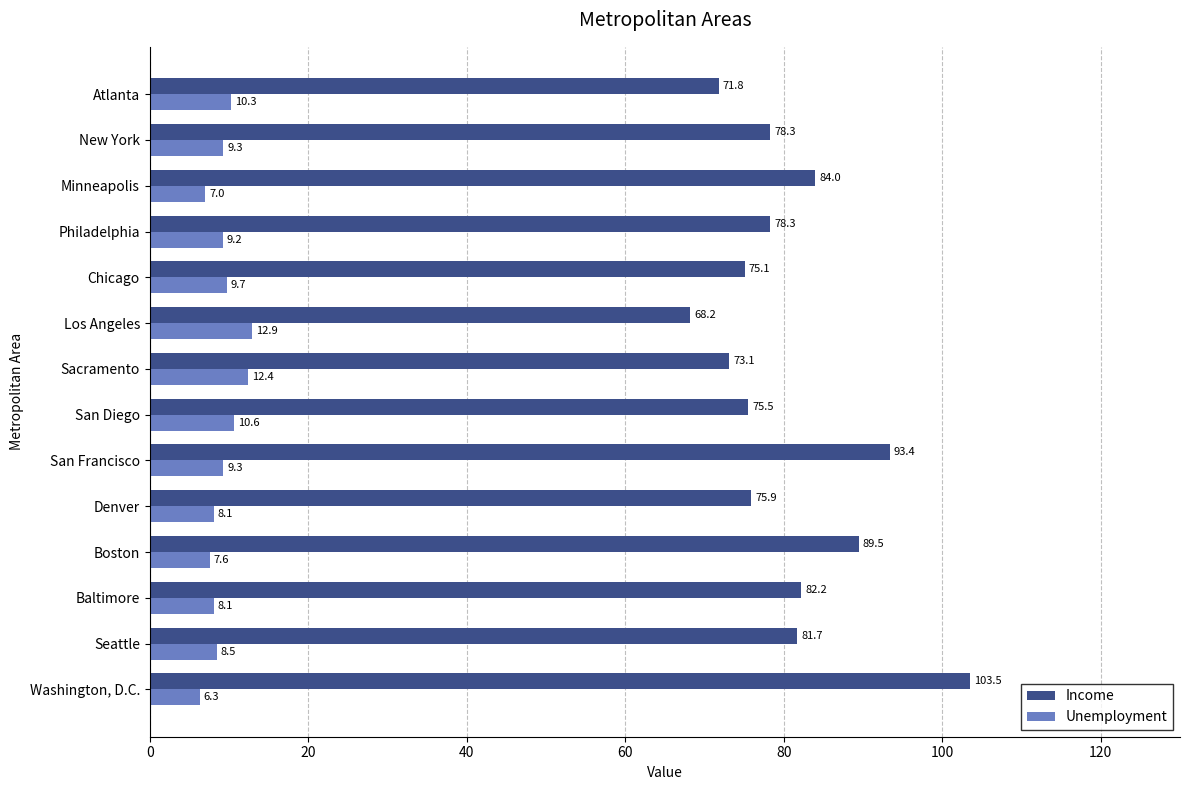

At which label is Unemployment closest to 9?

Philadelphia